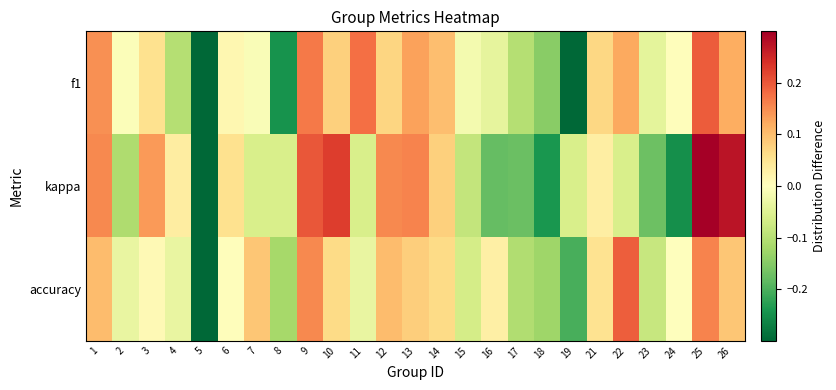

Reading left to right, transcribe all the data shown in this chart.

f1: 1=0.1	2=-0.0	3=0.1	4=-0.1	5=-0.4	6=0.0	7=-0.0	8=-0.2	9=0.2	10=0.1	11=0.2	12=0.1	13=0.1	14=0.1	15=-0.0	16=-0.0	17=-0.1	18=-0.1	19=-0.3	21=0.1	22=0.1	23=-0.0	24=0.0	25=0.2	26=0.1
kappa: 1=0.2	2=-0.1	3=0.1	4=0.0	5=-0.4	6=0.1	7=-0.1	8=-0.1	9=0.2	10=0.2	11=-0.1	12=0.2	13=0.2	14=0.1	15=-0.1	16=-0.2	17=-0.2	18=-0.2	19=-0.1	21=0.0	22=-0.1	23=-0.2	24=-0.3	25=0.4	26=0.3
accuracy: 1=0.1	2=-0.0	3=0.0	4=-0.0	5=-0.4	6=0.0	7=0.1	8=-0.1	9=0.2	10=0.1	11=-0.0	12=0.1	13=0.1	14=0.1	15=-0.1	16=0.0	17=-0.1	18=-0.1	19=-0.2	21=0.1	22=0.2	23=-0.1	24=0.0	25=0.2	26=0.1